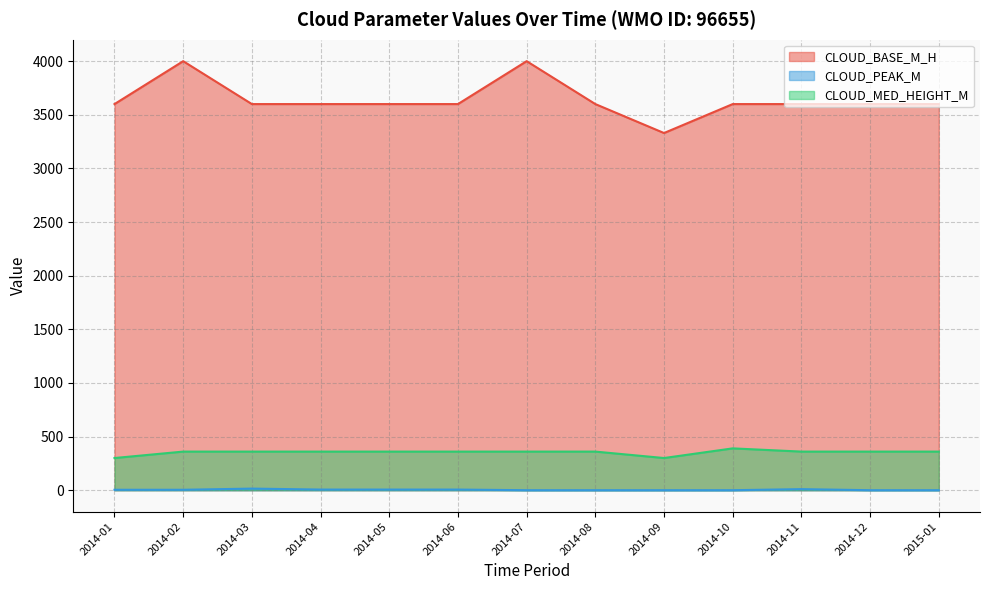

Where is the first local maximum for CLOUD_MED_HEIGHT_M?

2014-10